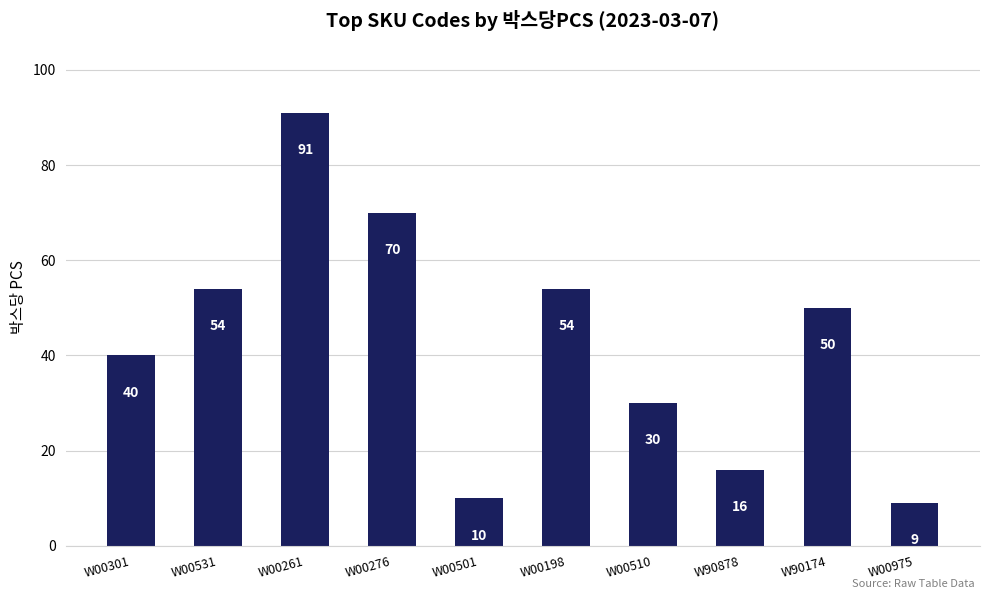

What is the change in value from W00276 to W90174?

-20